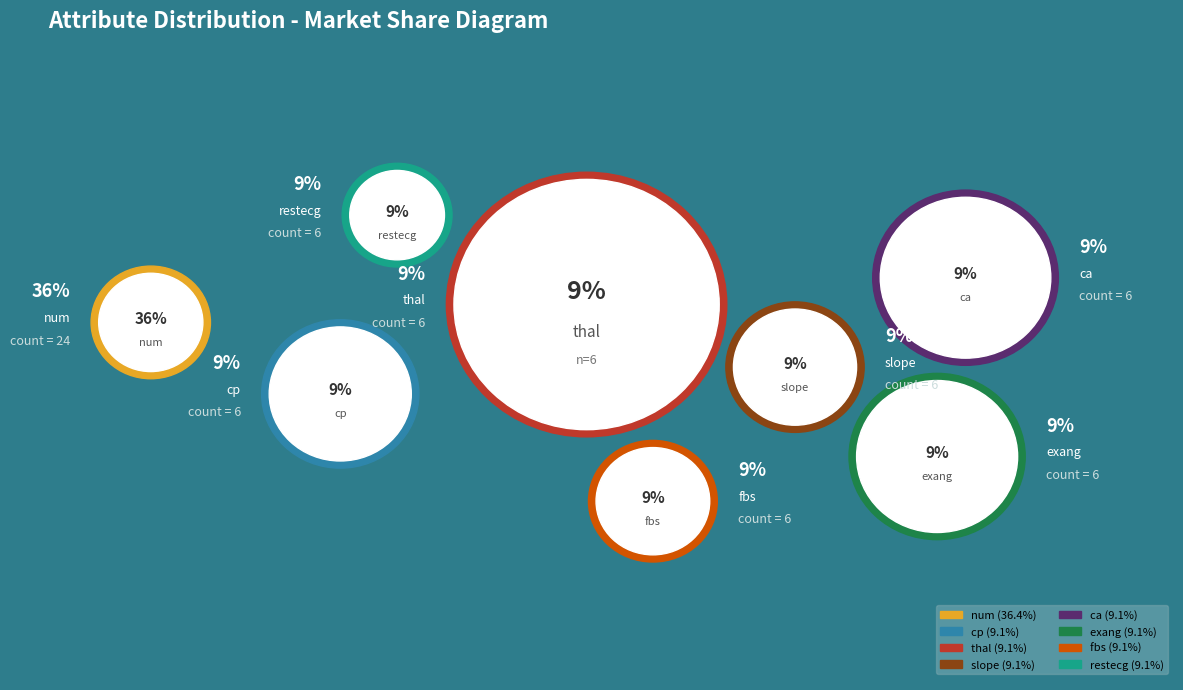

What is the ratio of the value at thal to the value at fbs?

1.0